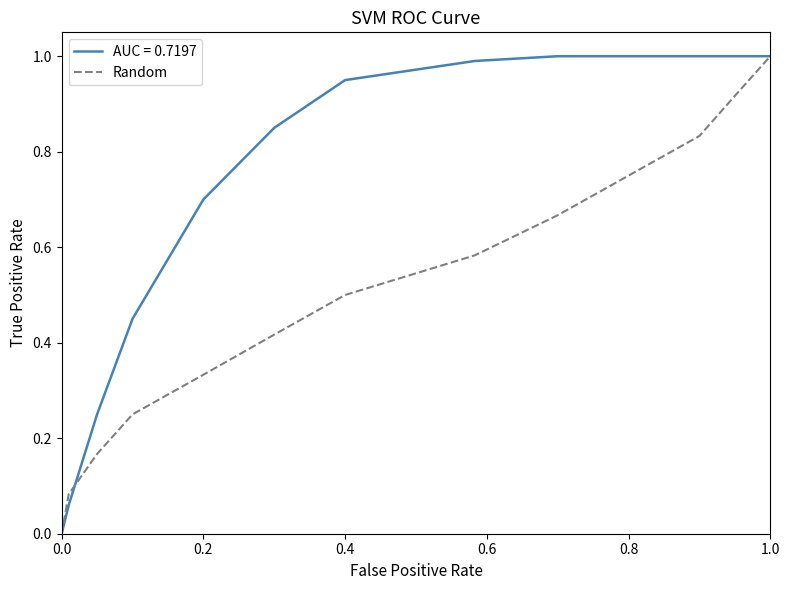

What is the maximum value shown in the chart?

1.0